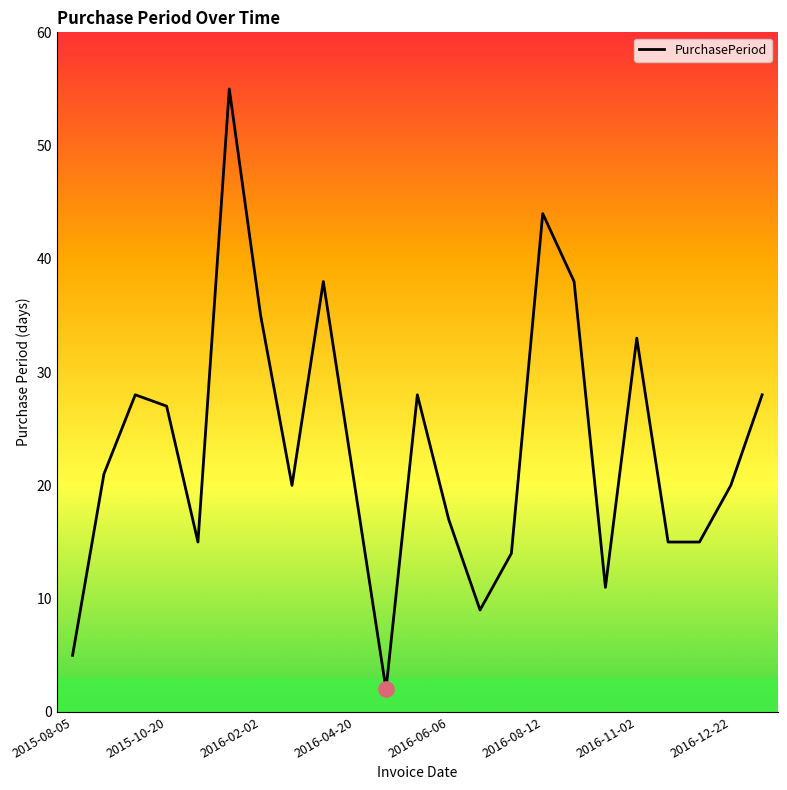

What is the difference between the maximum and minimum values?

53